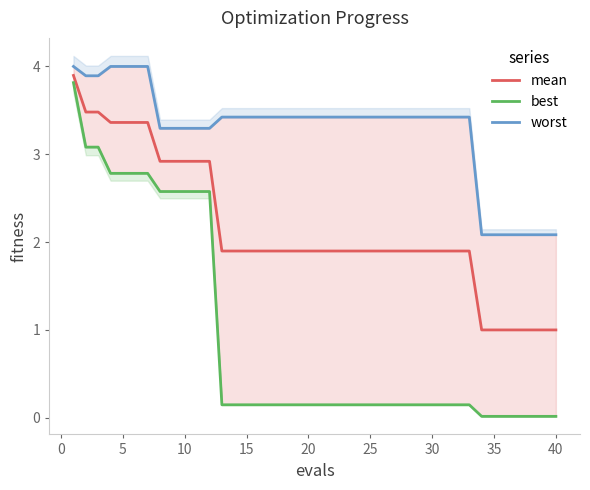

True or false: mean and worst cross at least once.

False